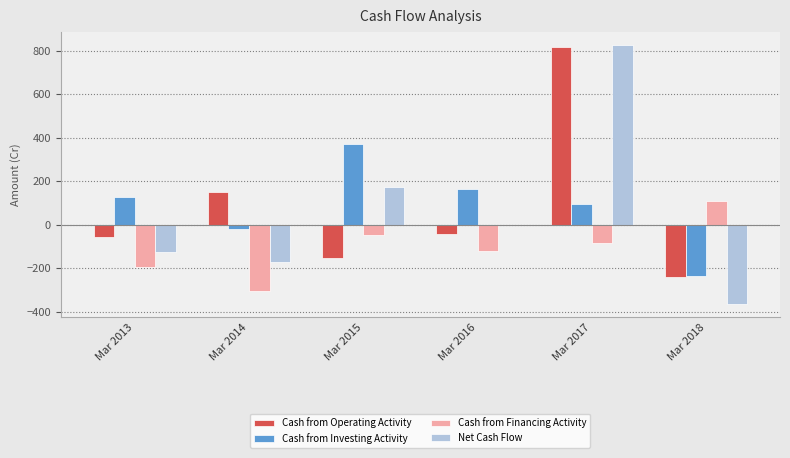

What is the highest value of the Net Cash Flow series?

827